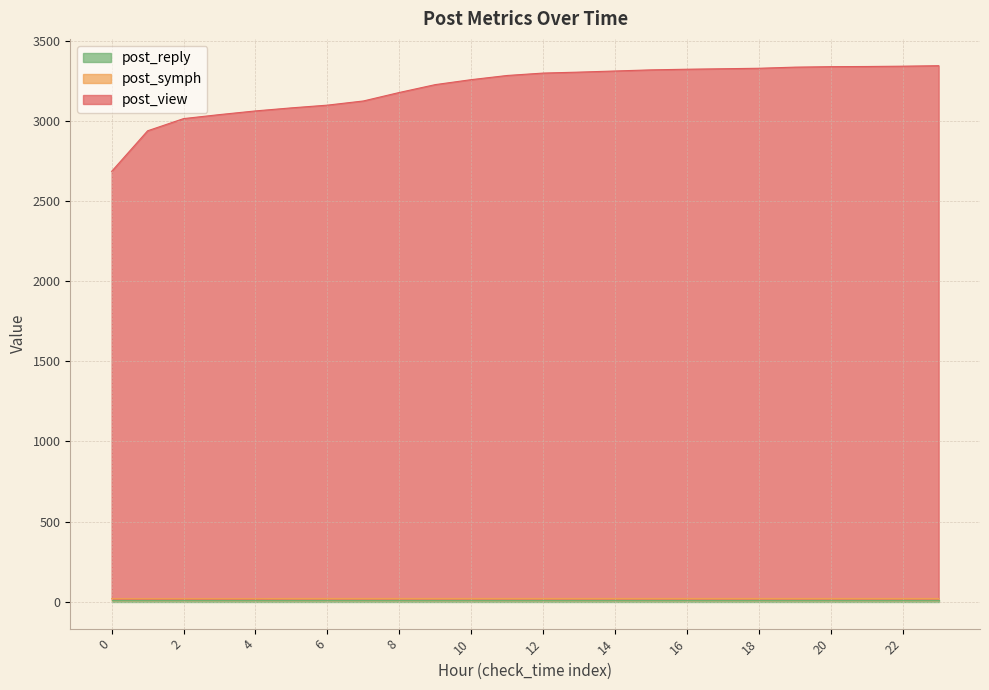

What is the difference between the highest and lowest values at 12?

3277